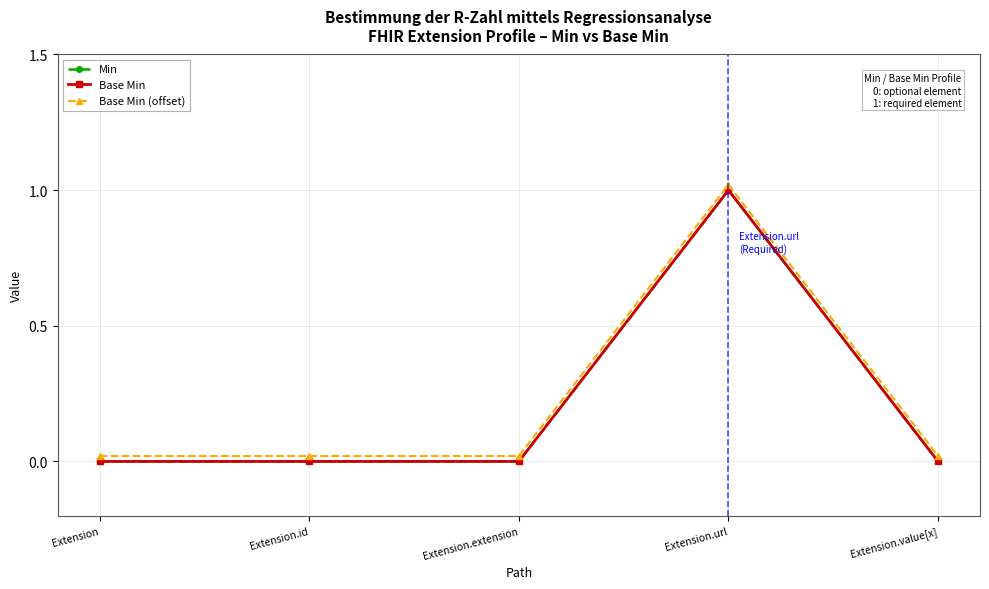

At how many categories does at least one series exceed 0?

5